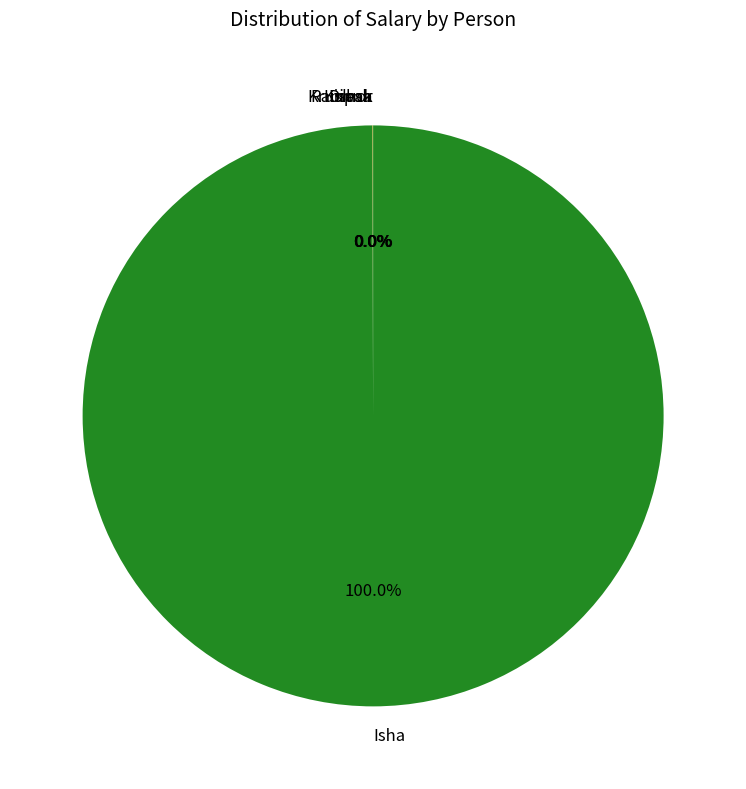

Which category has the biggest portion of the pie?

Isha